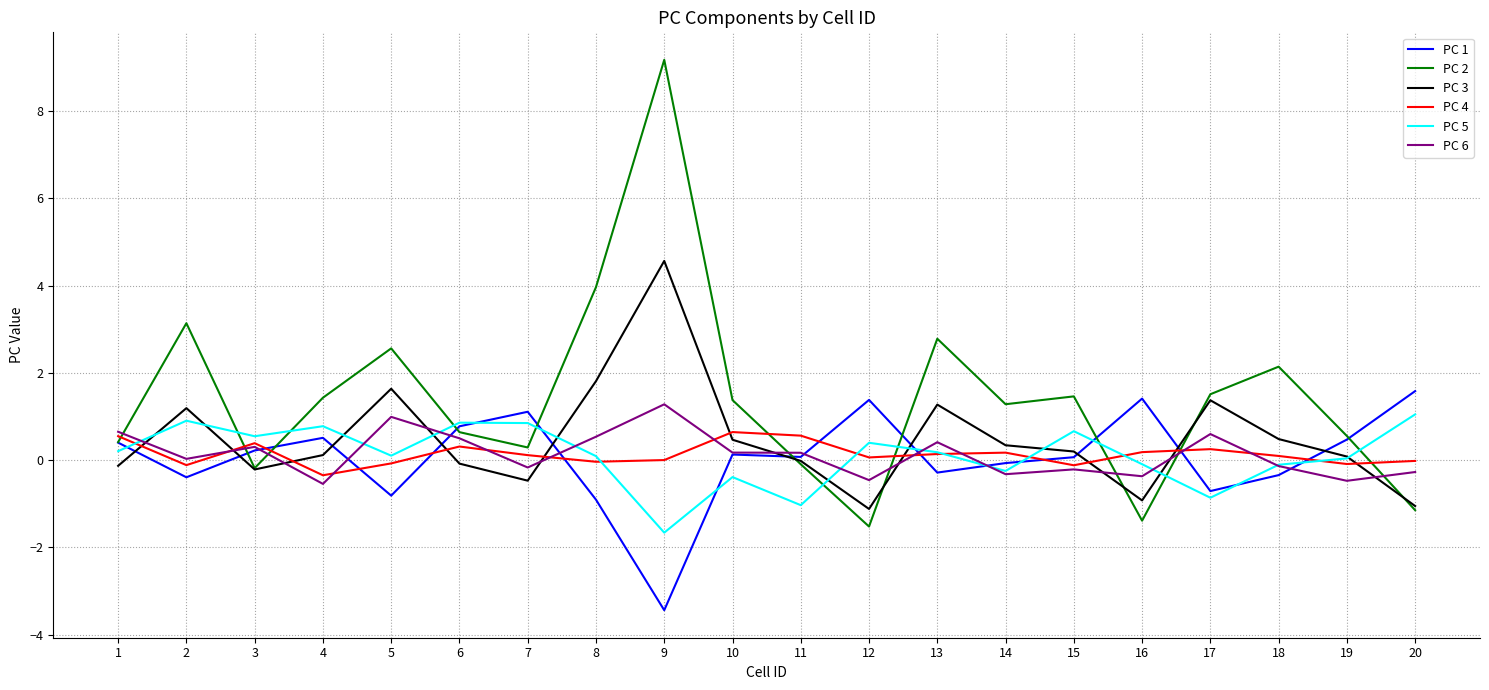

Which series has the widest spread of values?

PC 2